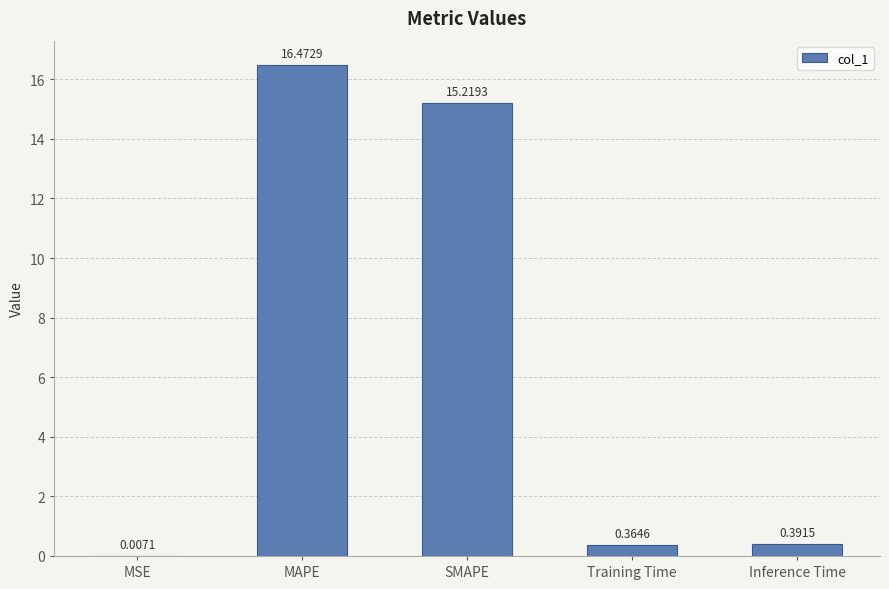

What is the sum of all values?

32.5